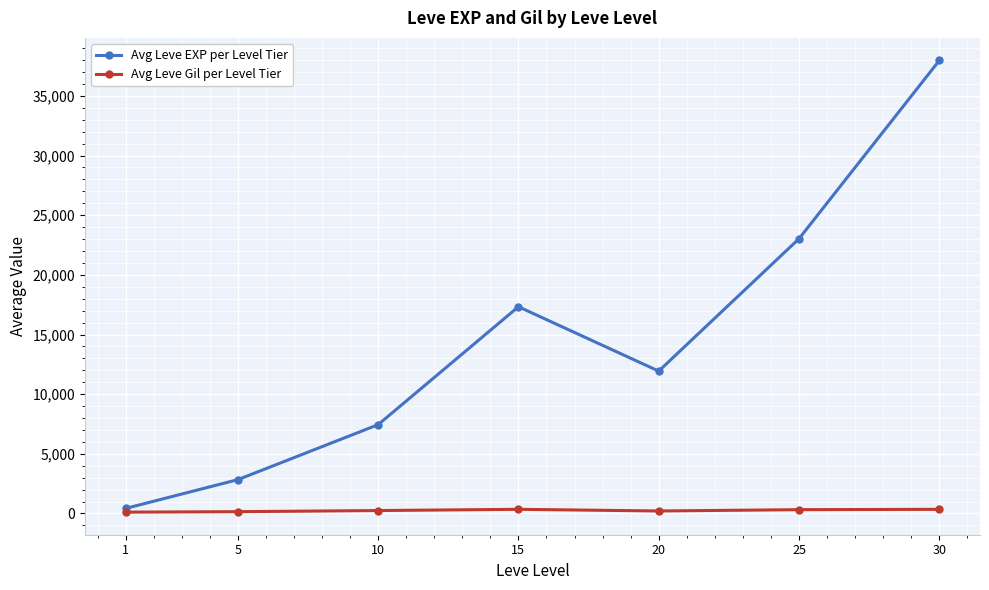

Which series has the widest spread of values?

Avg Leve EXP per Level Tier